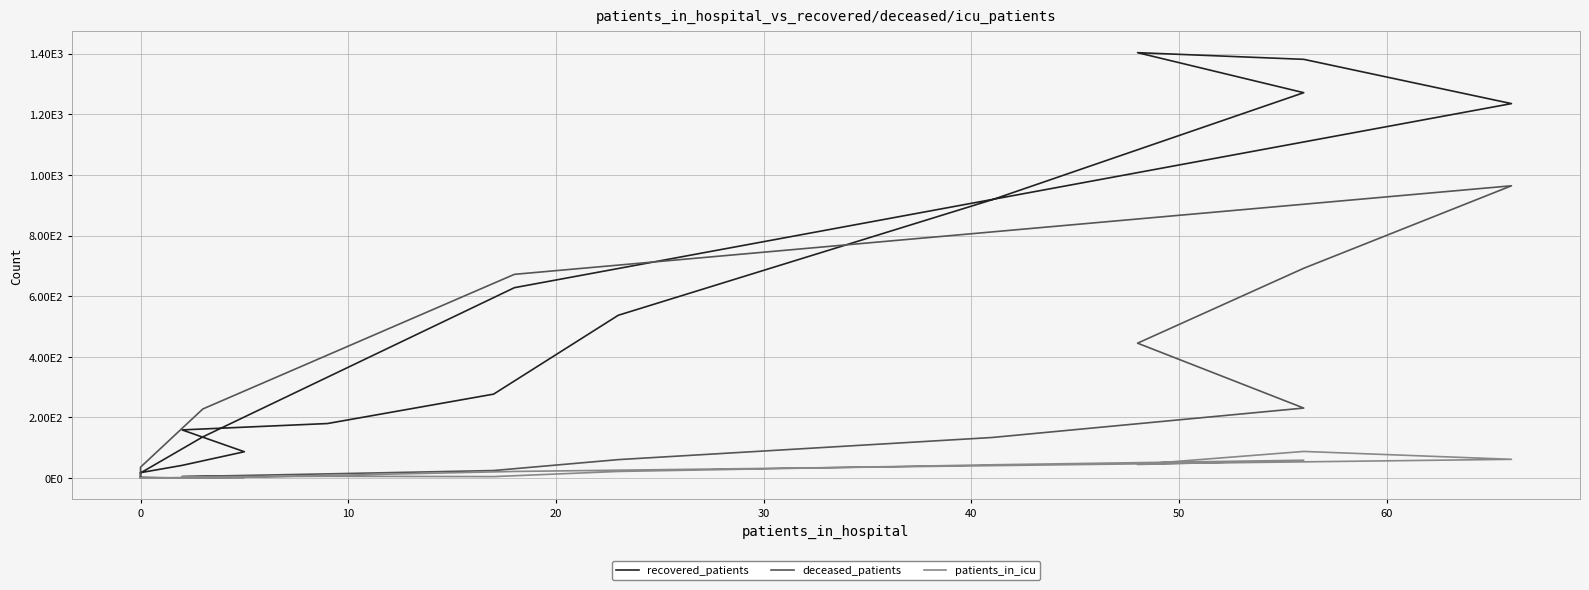

How many data points does each series have?

16